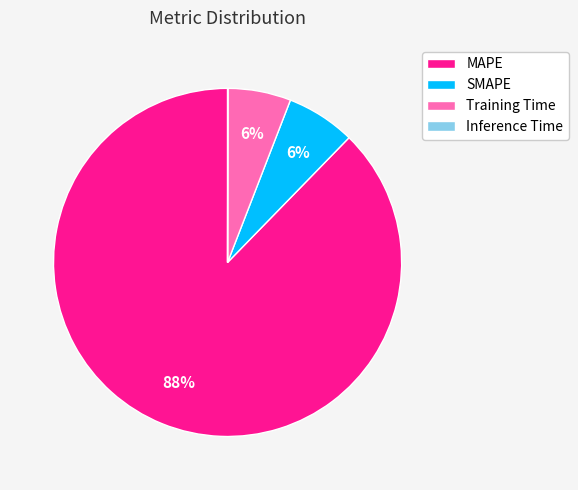

Do Training Time and SMAPE together represent more than half of the pie?

No